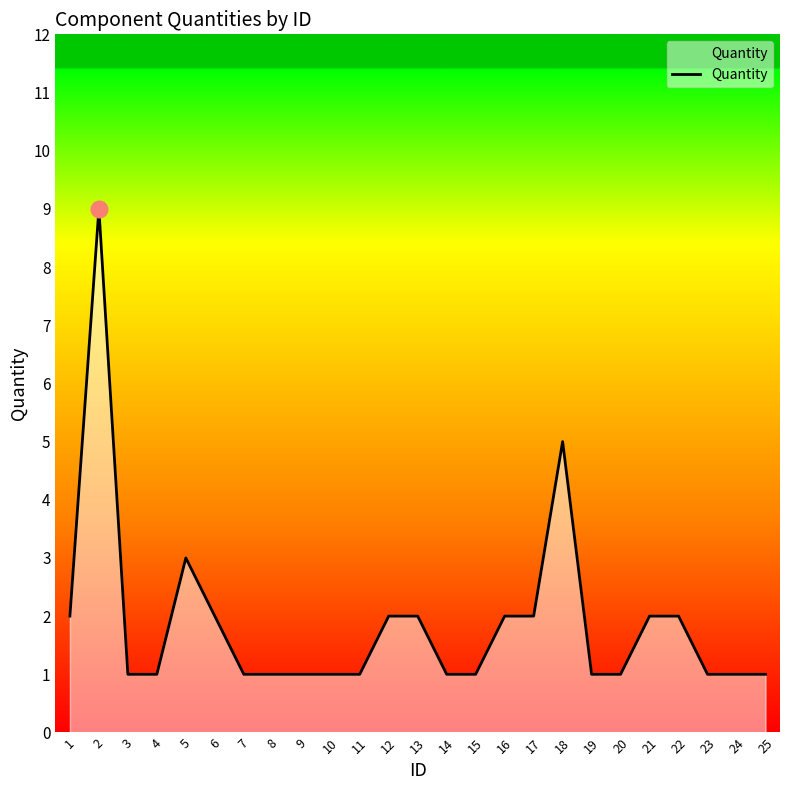

True or false: the data shows 1 at 24.

True